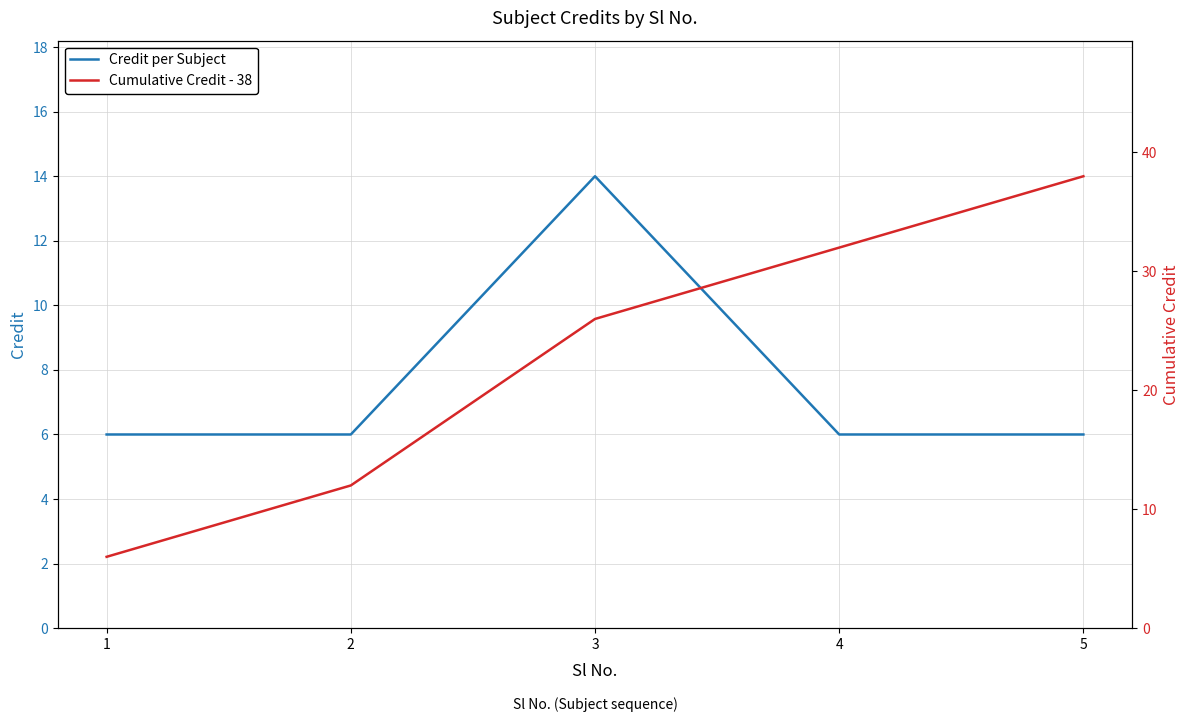

What is the total value across all series at 1?

12